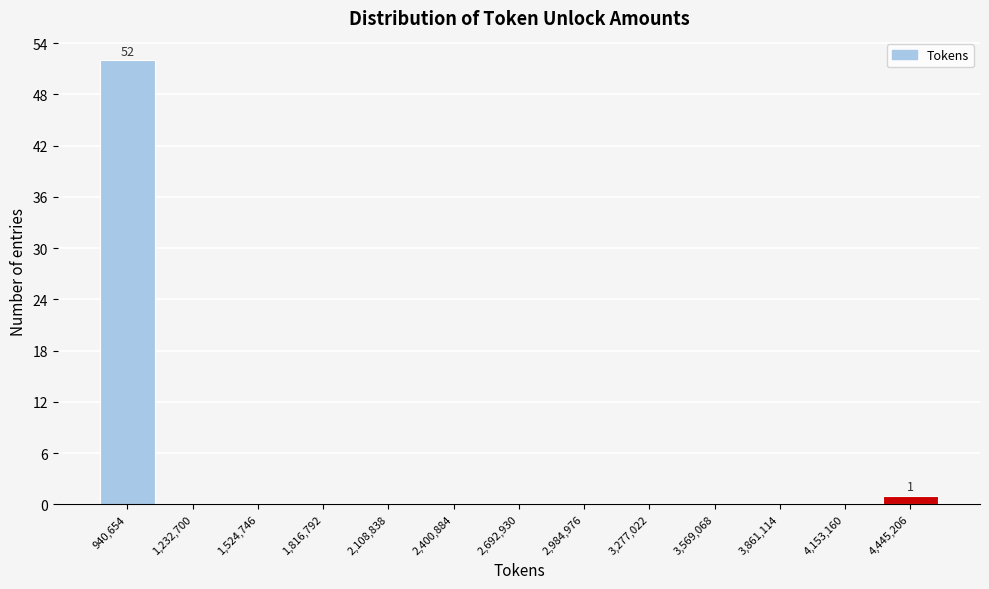

Over which range of the x-axis is the bar tallest?

800000 to 1100000